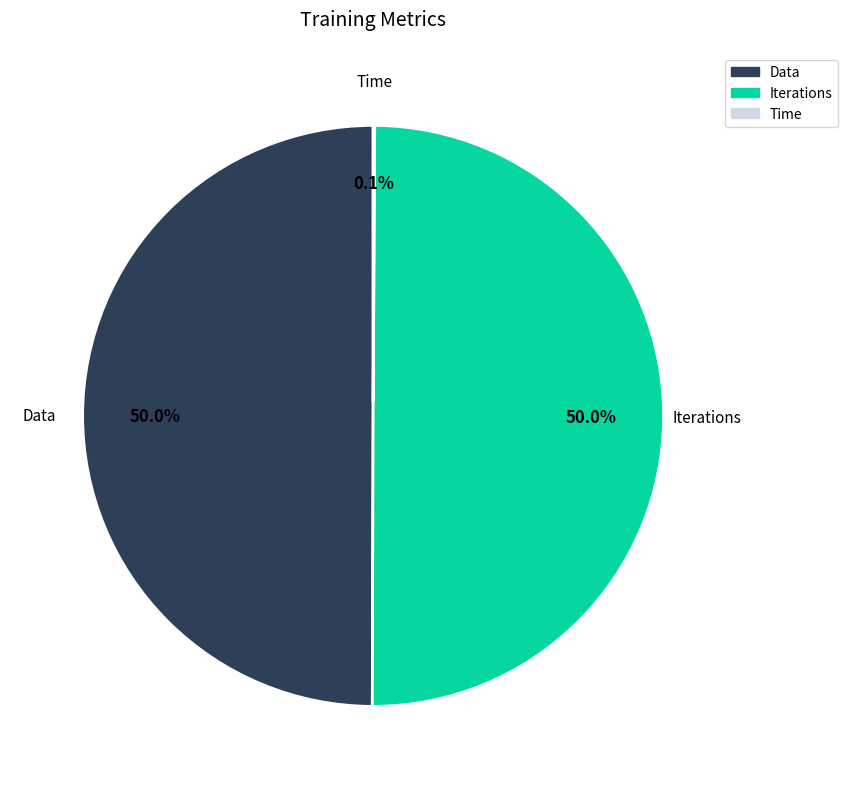

To the nearest percent, what is the average slice percentage?

33%